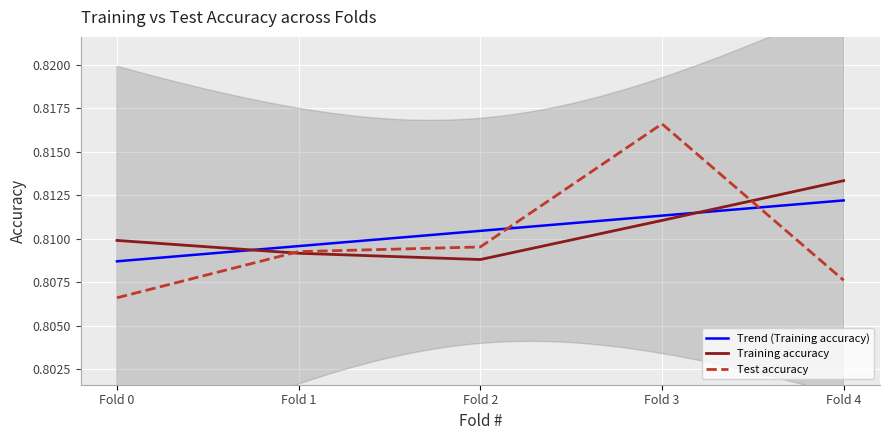

Reading left to right, what are all the values shown in this chart?

Training accuracy: Fold 0=0.8	Fold 1=0.8	Fold 2=0.8	Fold 3=0.8	Fold 4=0.8
Test accuracy: Fold 0=0.8	Fold 1=0.8	Fold 2=0.8	Fold 3=0.8	Fold 4=0.8